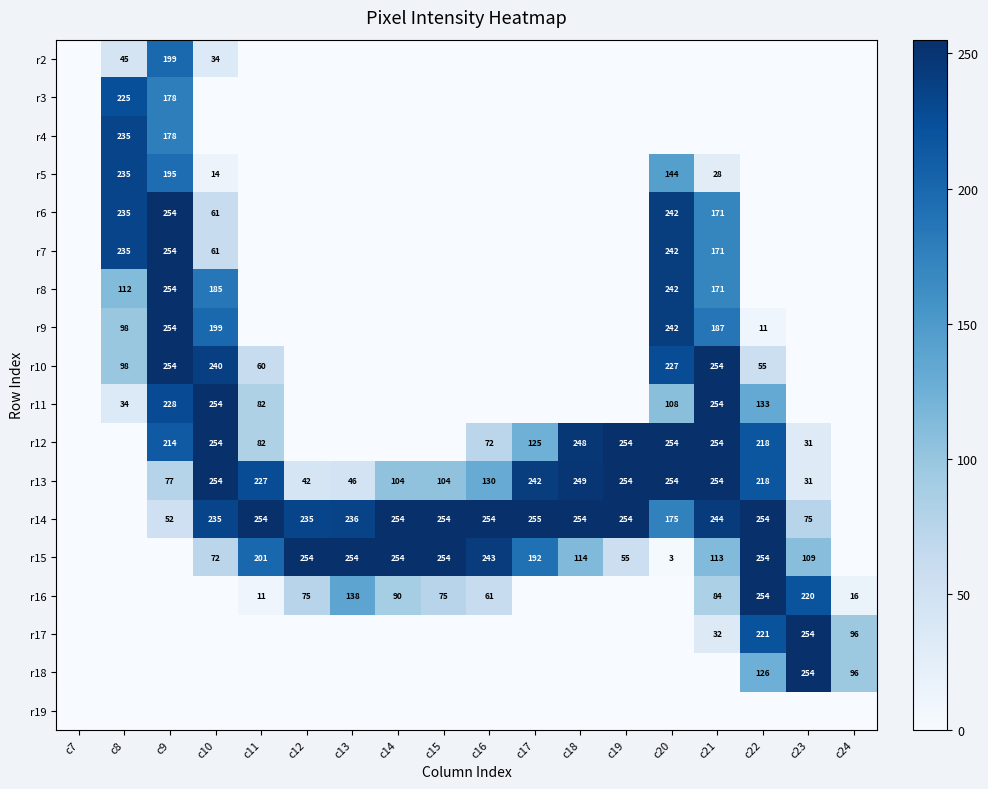

Is the value of r15 at c16 greater than the value of r14 at c11?

No